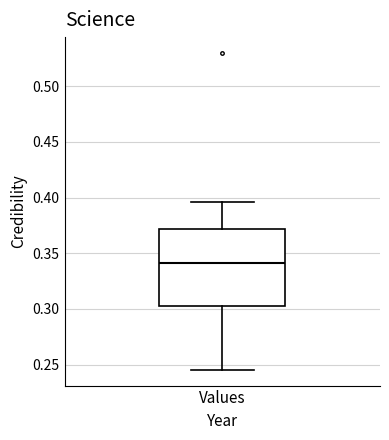

Transcribe this box plot: give where the median line is, the range the box spans, and where the two whiskers end, as read against the y-axis. The values are not printed on the chart, so give them approximately, as read against the axis.

median 0.340, box 0.305 to 0.370, whiskers 0.245 to 0.395